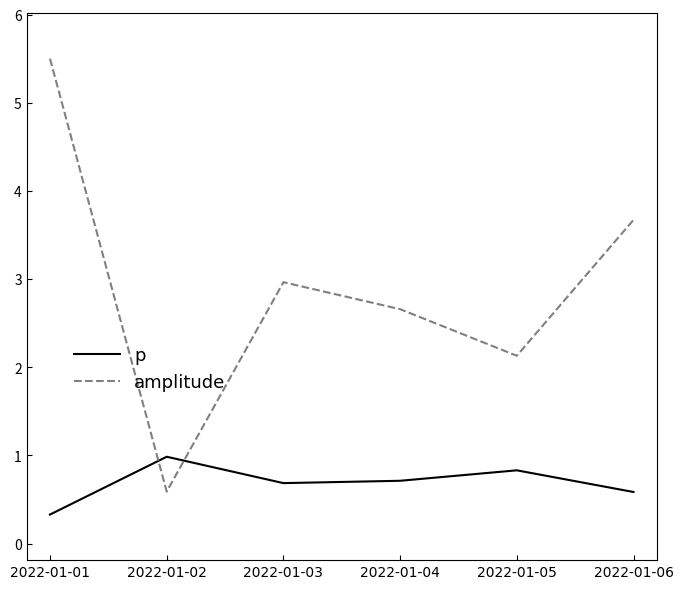

Where is amplitude nearest to the value 3?

2022-01-03